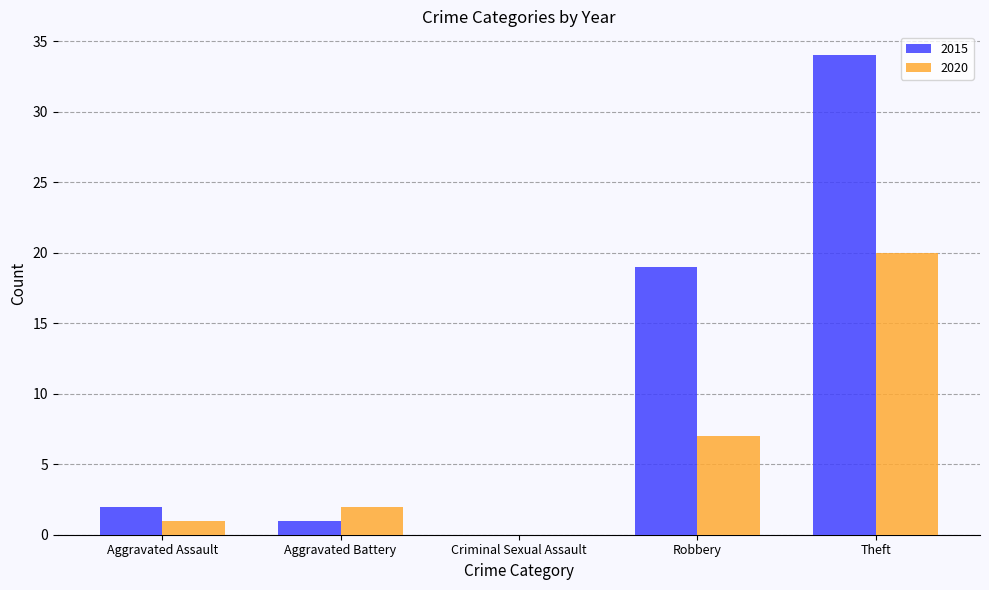

How many groups of bars are there?

5